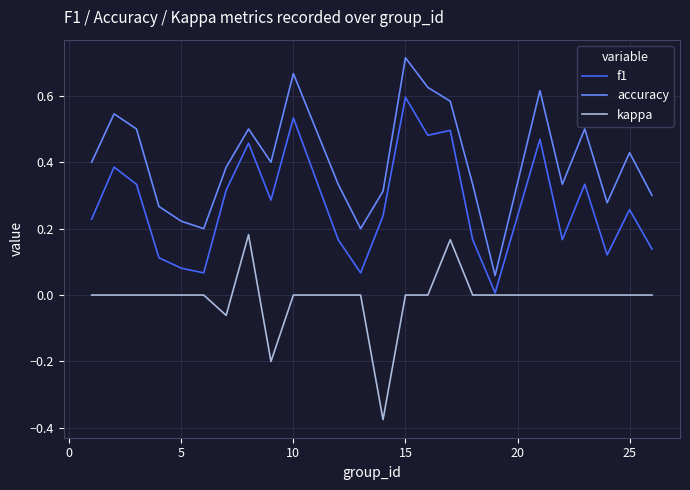

Rank the series by their average value, from highest to lowest.

accuracy, f1, kappa